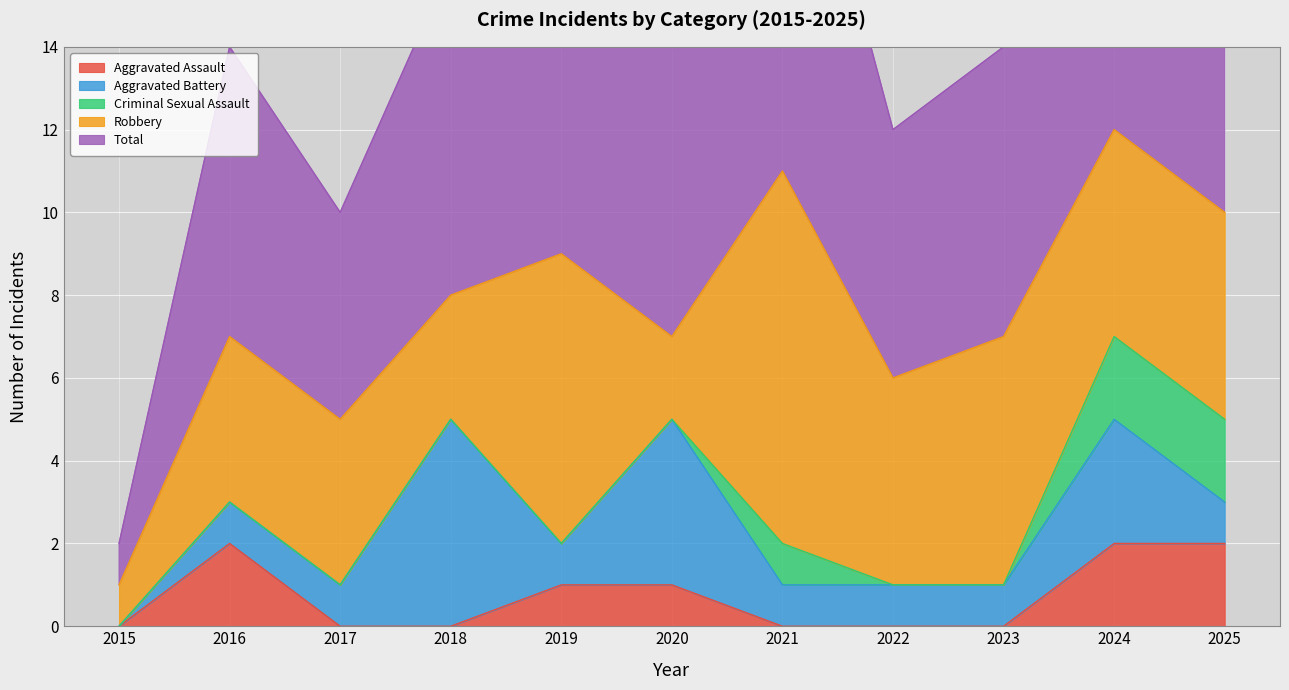

True or false: Aggravated Battery has more than 1 interior local peaks.

True